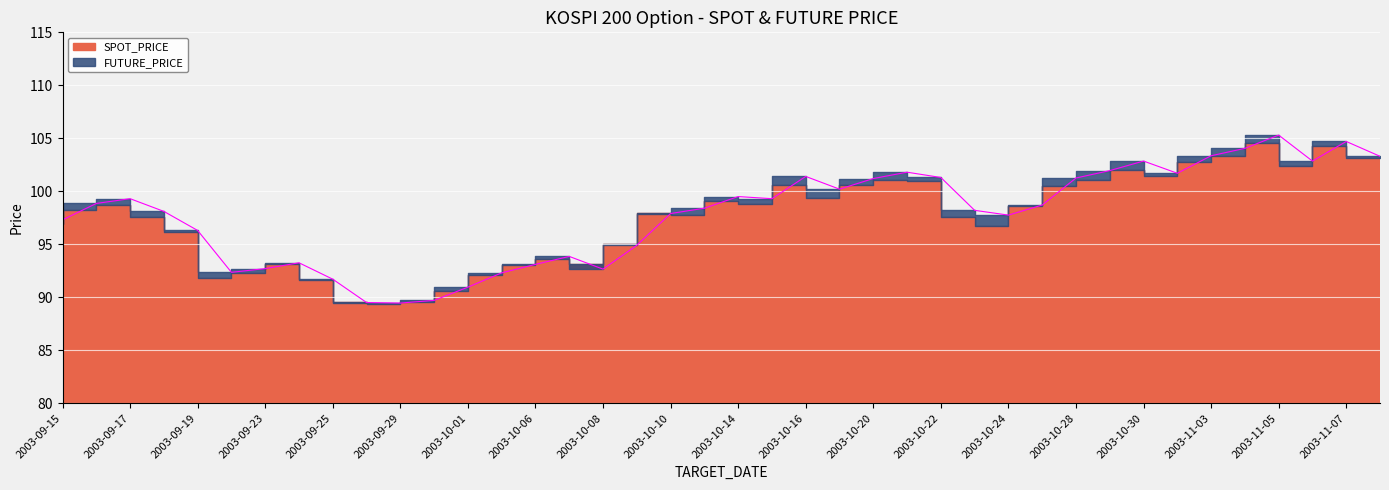

Where is the first local maximum?

2003-09-17